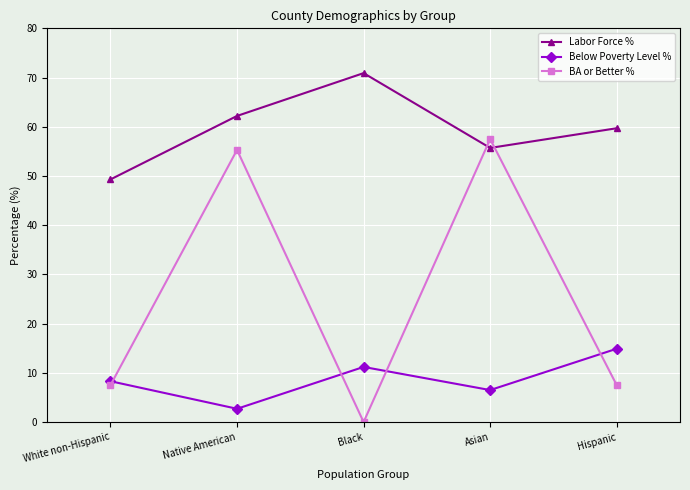

The BA or Better % series shows 75.9 at Asian. True or false?

False